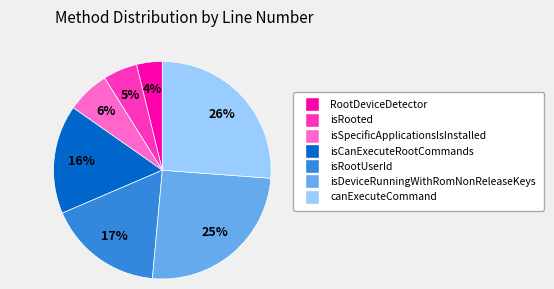

To the nearest percent, what percentage of the pie is isRootUserId?

17%